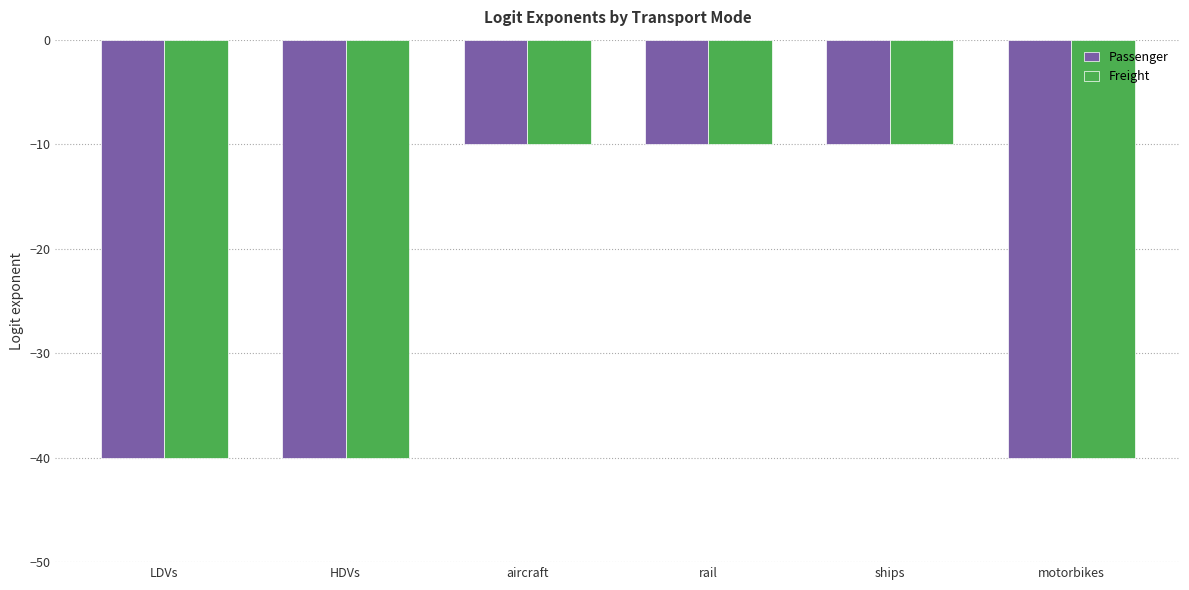

How many categories are shown in the chart?

6